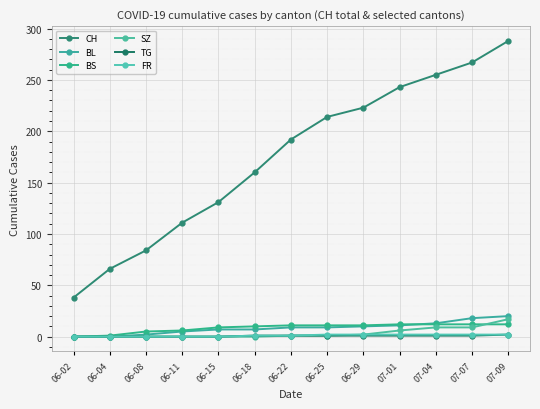

How many lines are shown in the chart?

6